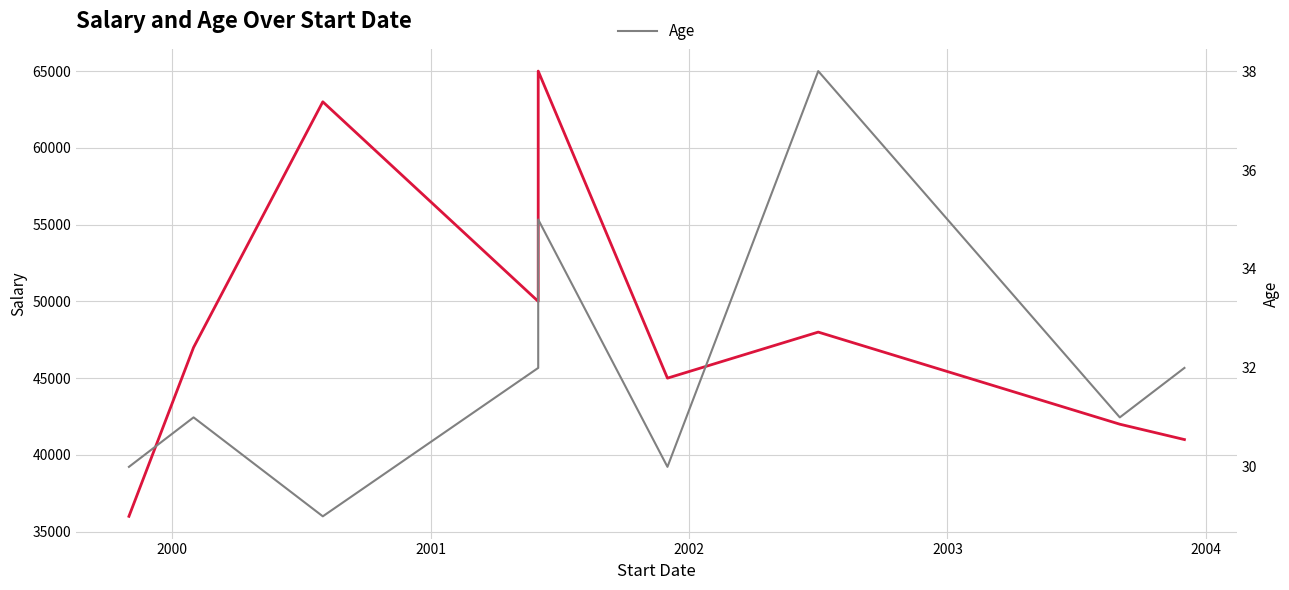

Where is the first local minimum for Salary?

2002